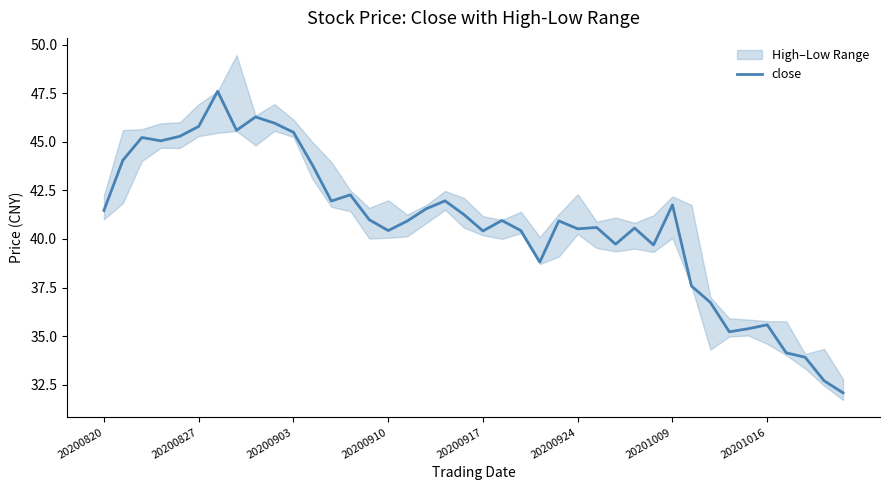

What is the value of the 3rd point from the left?

45.2